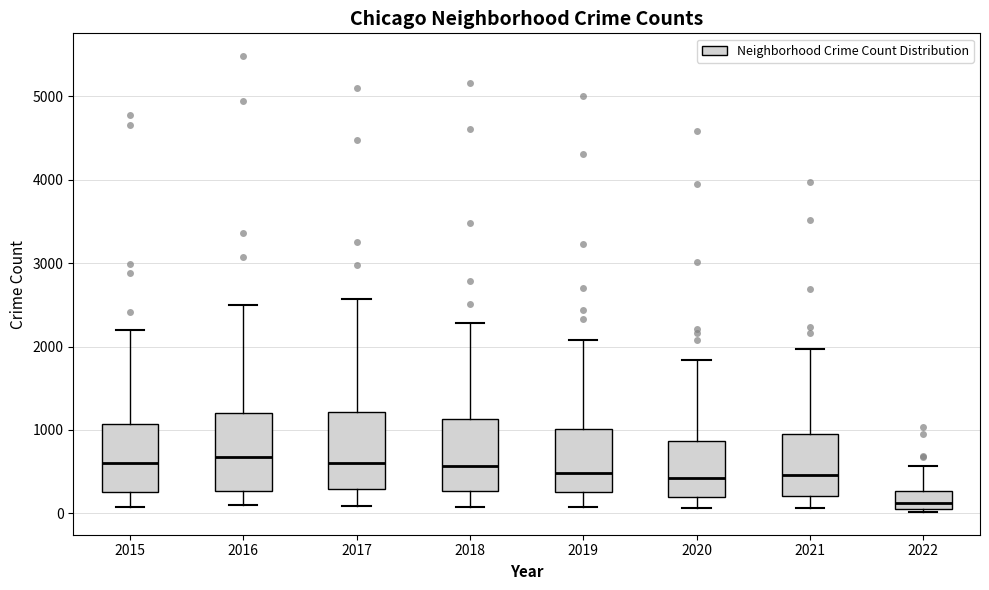

Reading left to right, transcribe this box plot: for each box, give where its median line is, the range the box spans, and where its two whiskers end, as read against the y-axis. The values are not printed on the chart, so give them approximately, as read against the axis.

2015: median 600, box 300 to 1100, whiskers 100 to 2200
2016: median 700, box 300 to 1200, whiskers 100 to 2500
2017: median 600, box 300 to 1200, whiskers 100 to 2600
2018: median 600, box 300 to 1100, whiskers 100 to 2300
2019: median 500, box 300 to 1000, whiskers 100 to 2100
2020: median 400, box 200 to 900, whiskers 100 to 1800
2021: median 500, box 200 to 1000, whiskers 100 to 2000
2022: median 100 (inside the box), box 100 to 300, whiskers 0 to 600